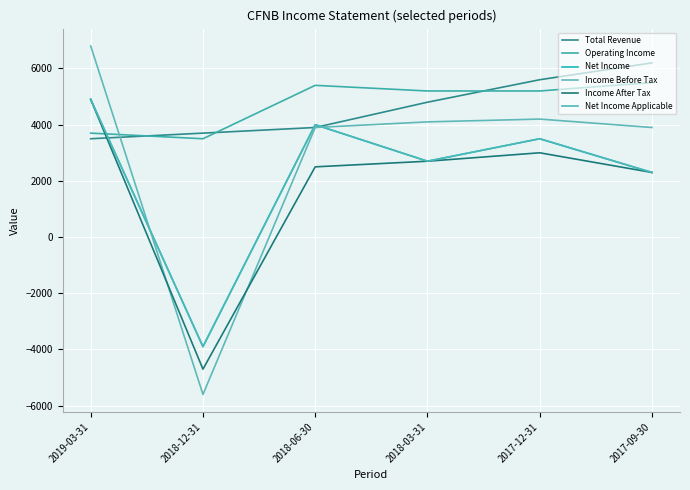

Reading left to right, transcribe all the data shown in this chart.

Total Revenue: 2019-03-31=3500	2018-12-31=3700	2018-06-30=3900	2018-03-31=4800	2017-12-31=5600	2017-09-30=6200
Operating Income: 2019-03-31=3700	2018-12-31=3500	2018-06-30=5400	2018-03-31=5200	2017-12-31=5200	2017-09-30=5500
Net Income: 2019-03-31=4900	2018-12-31=-3900	2018-06-30=4000	2018-03-31=2700	2017-12-31=3500	2017-09-30=2300
Income Before Tax: 2019-03-31=6800	2018-12-31=-5600	2018-06-30=3900	2018-03-31=4100	2017-12-31=4200	2017-09-30=3900
Income After Tax: 2019-03-31=4900	2018-12-31=-4700	2018-06-30=2500	2018-03-31=2700	2017-12-31=3000	2017-09-30=2300
Net Income Applicable: 2019-03-31=4900	2018-12-31=-3900	2018-06-30=4000	2018-03-31=2700	2017-12-31=3500	2017-09-30=2300